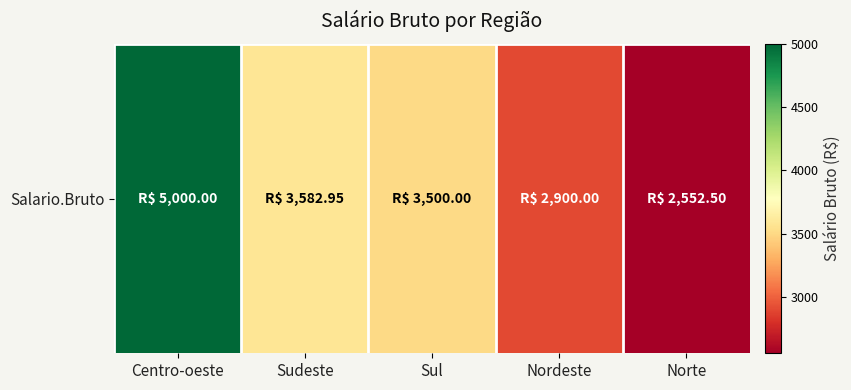

What is the approximate value at Centro-oeste?

5000.0